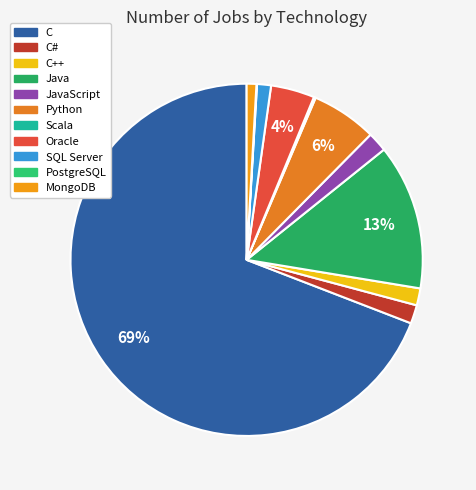

What is the largest slice in the pie chart?

C